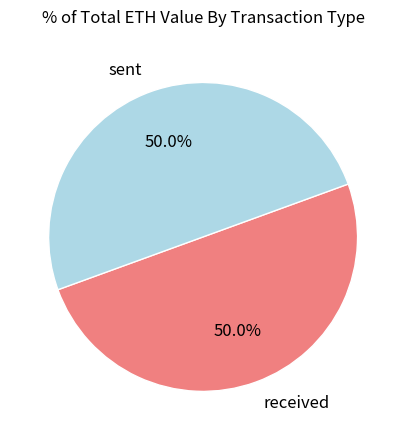

What is the ratio of the value at sent to the value at received?

1.0